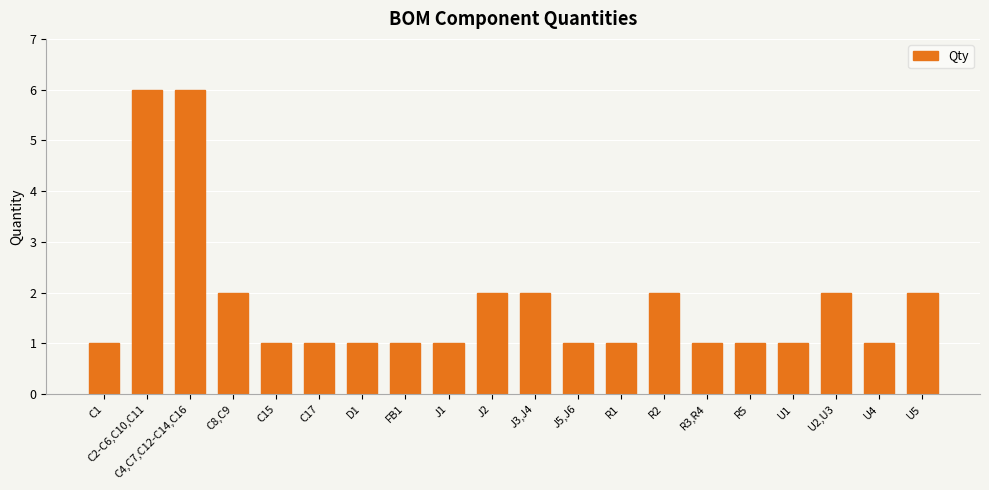

What is the label of the 18th bar from the left?

U2,U3